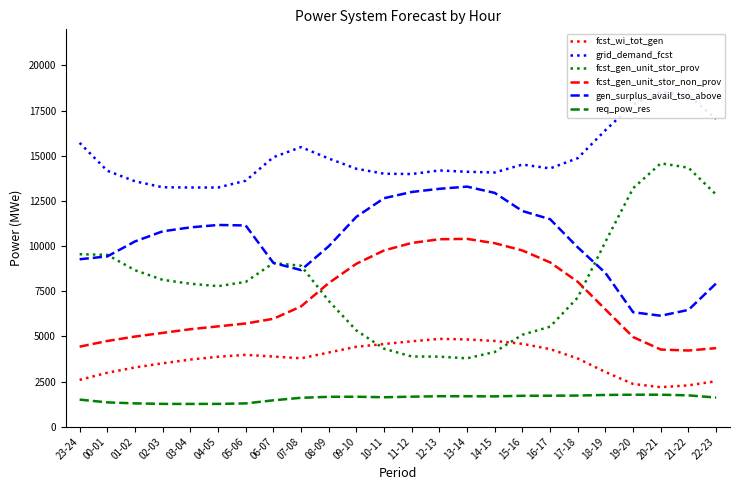

Reading right to left, what are all the values shown in this chart?

fcst_wi_tot_gen: 2518	2291	2188	2365	3028	3775	4296	4588	4748	4832	4863	4729	4579	4426	4106	3787	3885	3978	3873	3717	3511	3280	2988	2591
grid_demand_fcst: 17046	18338	18540	17853	16418	14869	14300	14514	14074	14114	14187	13989	14007	14282	14849	15480	14919	13619	13242	13244	13256	13587	14169	15714
fcst_gen_unit_stor_prov: 12848	14339	14582	13205	10242	7154	5538	5092	4138	3786	3879	3887	4319	5330	6968	8913	9059	8018	7780	7917	8132	8665	9515	9549
fcst_gen_unit_stor_non_prov: 4351	4218	4272	4963	6491	8022	9097	9757	10160	10398	10379	10172	9758	9022	7951	6659	5974	5714	5554	5397	5194	4991	4746	4432
gen_surplus_avail_tso_above: 7935	6467	6144	6337	8513	9929	11488	11941	12944	13292	13172	12996	12651	11621	9989	8671	9071	11142	11169	11035	10817	10257	9427	9271
req_pow_res: 1613	1736	1772	1771	1759	1724	1717	1712	1680	1686	1688	1662	1632	1659	1655	1601	1461	1290	1263	1261	1263	1292	1347	1500